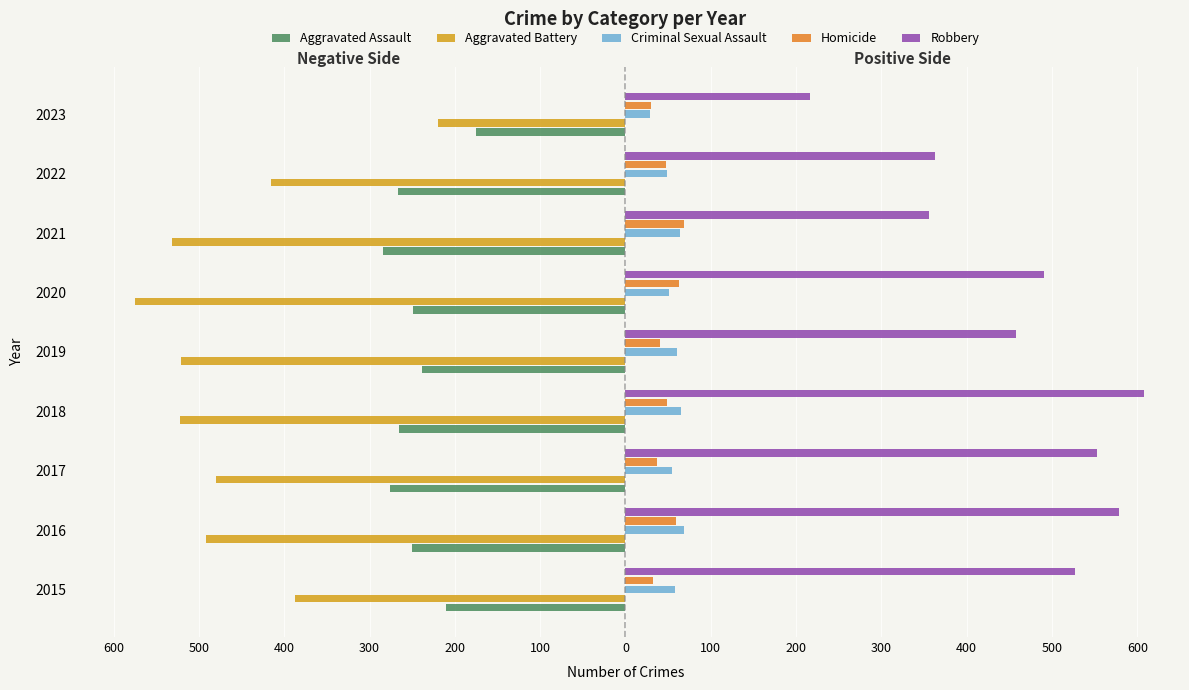

What are all the series names shown in the legend?

Aggravated Assault, Aggravated Battery, Criminal Sexual Assault, Homicide, Robbery